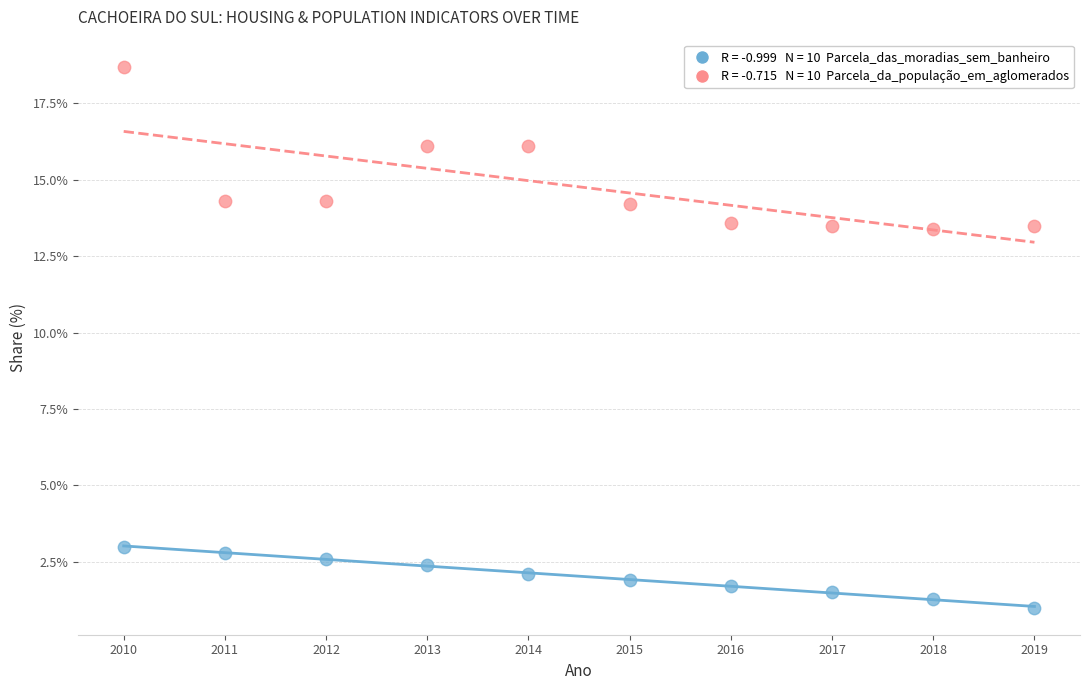

Across all data points, what is the range of X values (max minus min)?

9.0